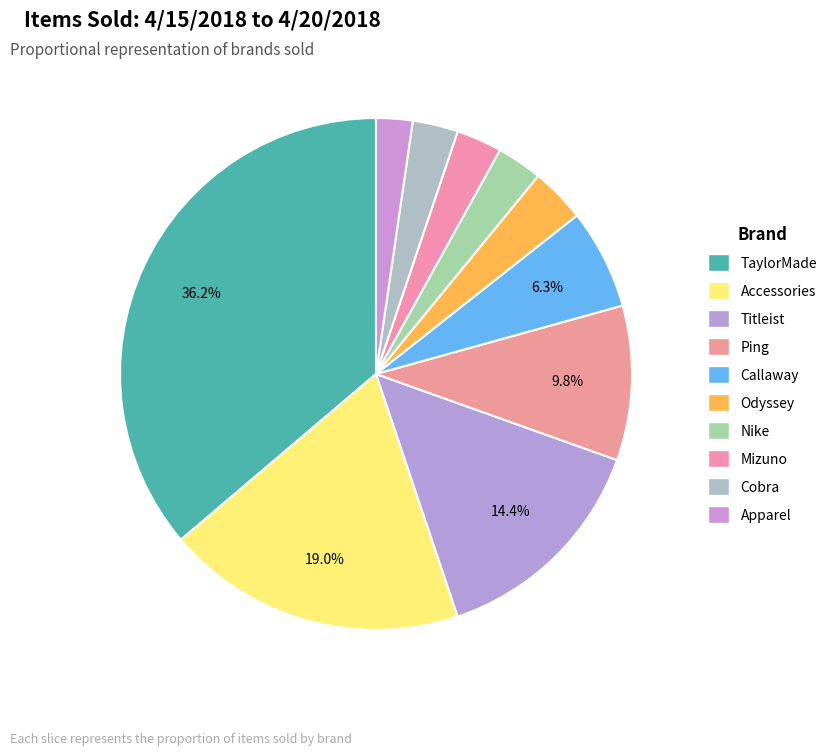

What is the change in value from TaylorMade to Titleist?

-38